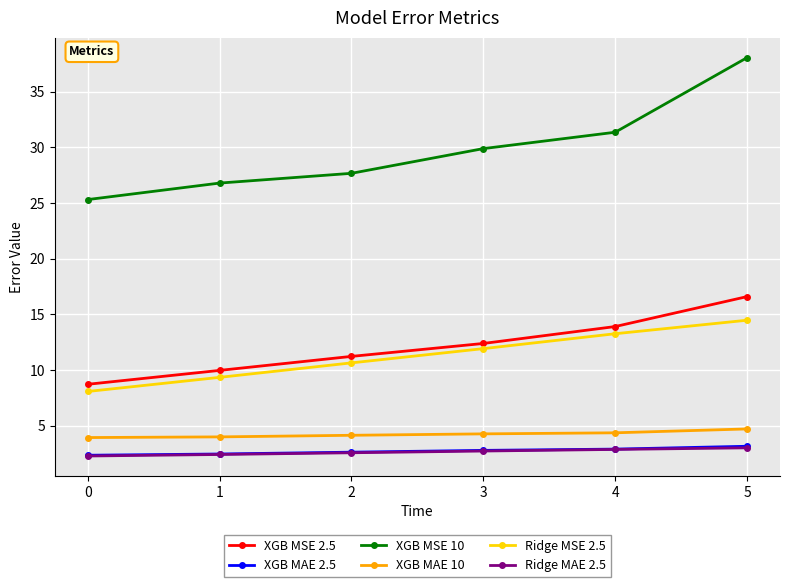

What is the value of the Ridge MAE 2.5 point at the 3rd from the left?

2.6